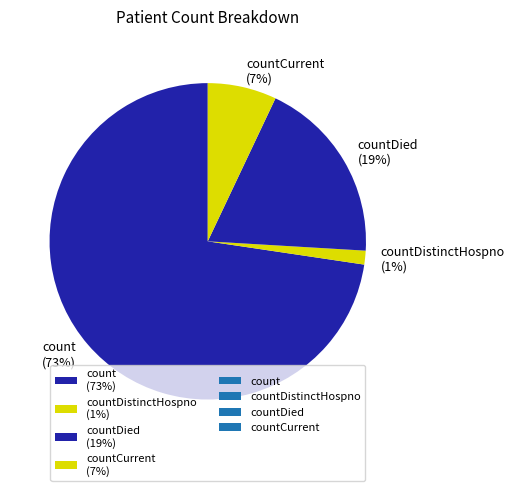

Which category accounts for the majority?

count (73%)